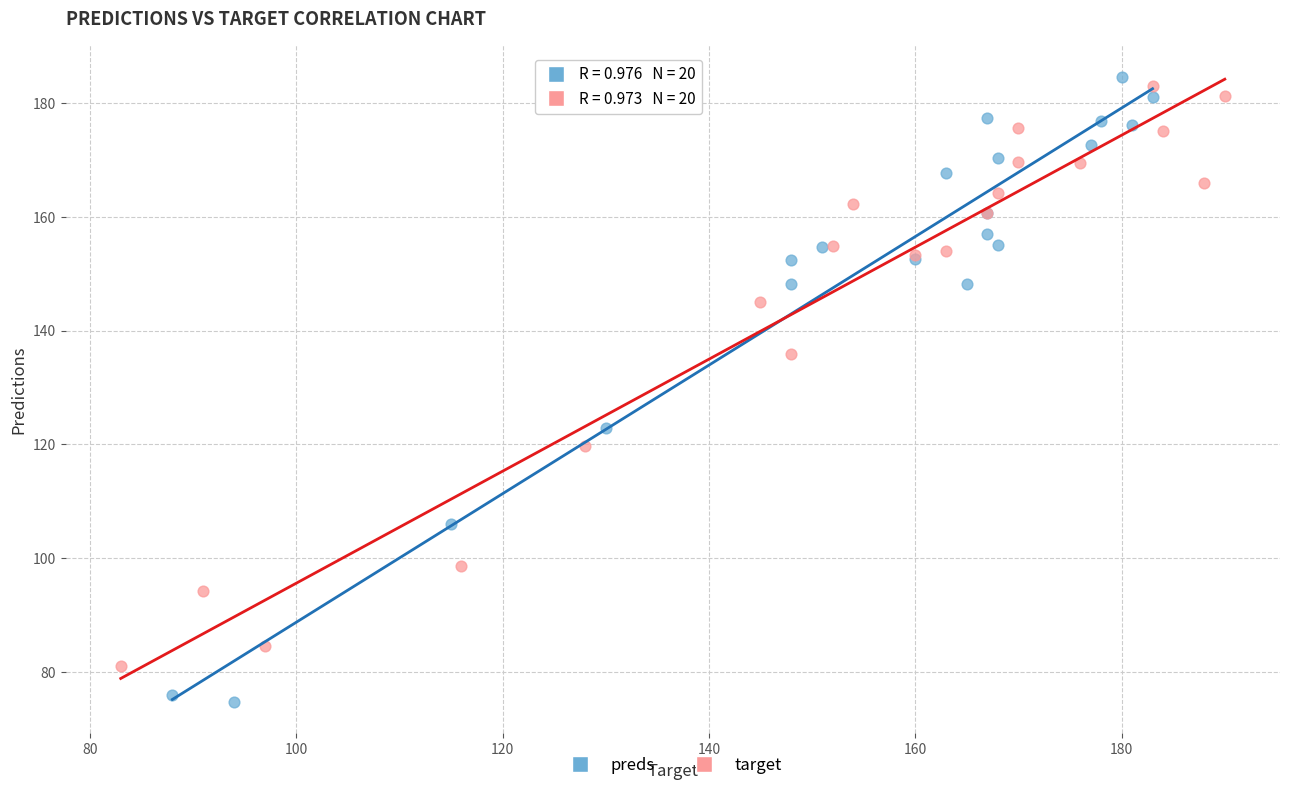

Which series contains the lowest Y value?

preds